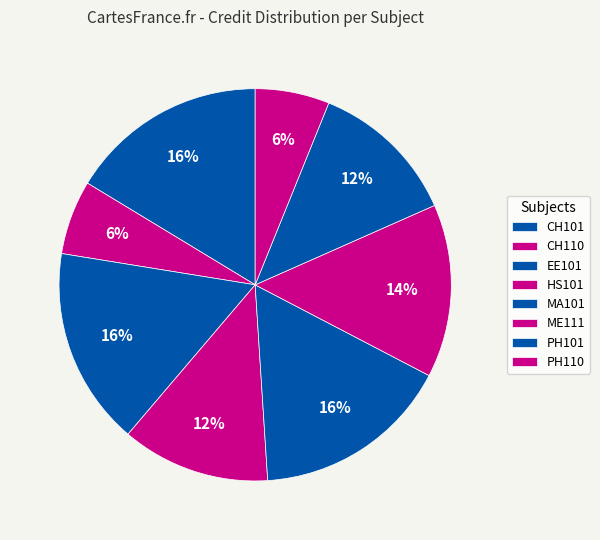

What is the change in value from HS101 to PH110?

-3